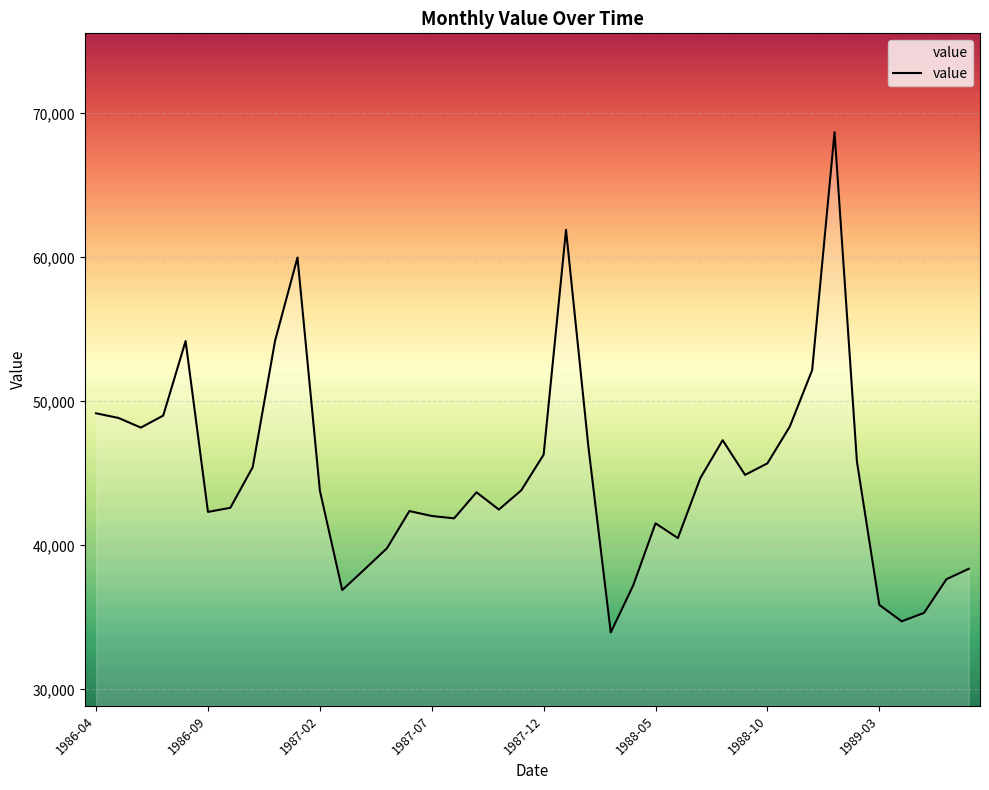

What is the sum of all values?

1796707